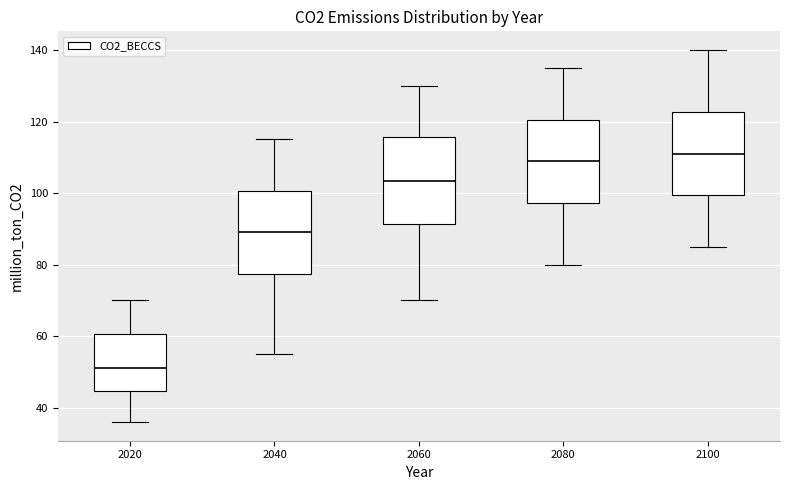

Reading left to right, read every box against the y-axis: the position of its median line, the range the box covers, and the ends of its whiskers. The values are not printed on the chart, so give them approximately, as read against the axis.

2020: median 52, box 44 to 60, whiskers 36 to 70
2040: median 90, box 78 to 100, whiskers 56 to 116
2060: median 104, box 92 to 116, whiskers 70 to 130
2080: median 110, box 98 to 120, whiskers 80 to 136
2100: median 112, box 100 to 122, whiskers 86 to 140